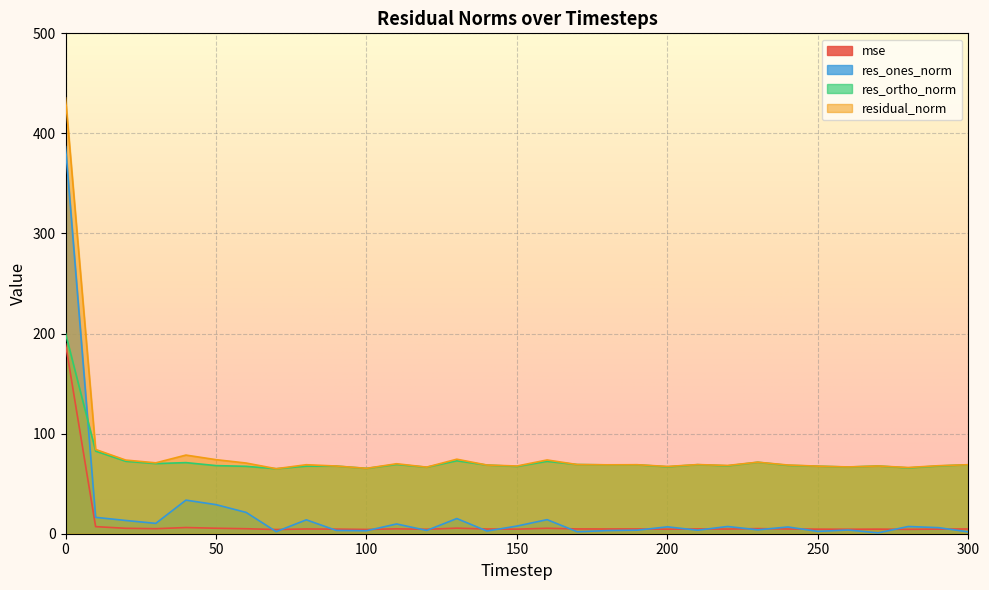

What is the highest value of the residual_norm series?

435.5